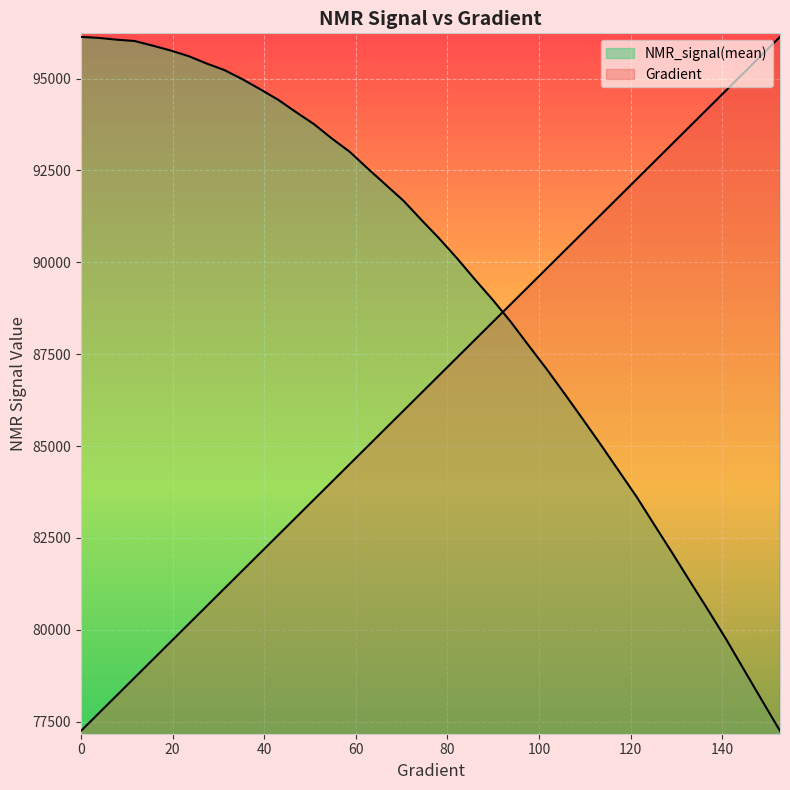

True or false: Gradient has a value of 86450.4 at 74.36399217221137.

True